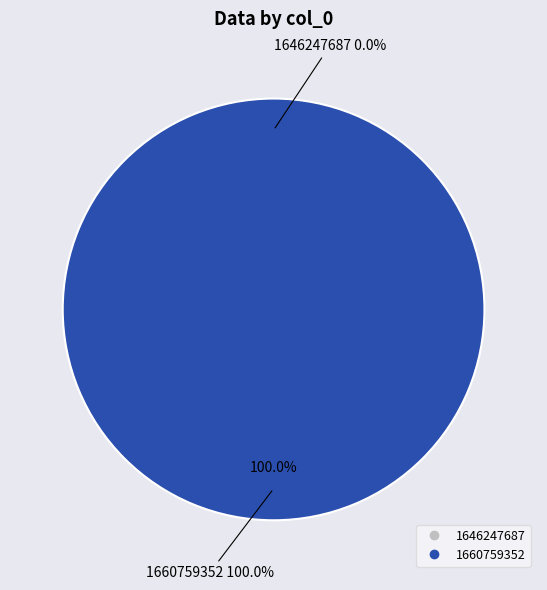

Is it true that 1646247687 is 0% of the pie?

True